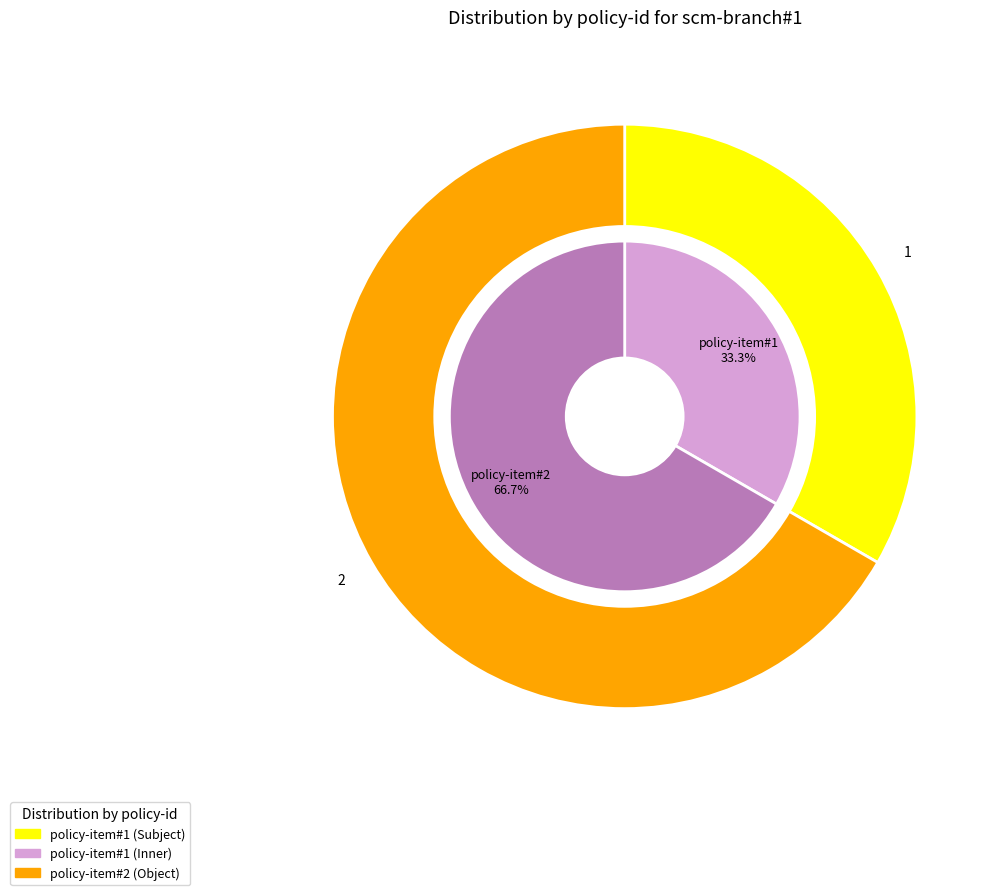

Is the sum of policy-item#2 and policy-item#1 greater than half?

Yes